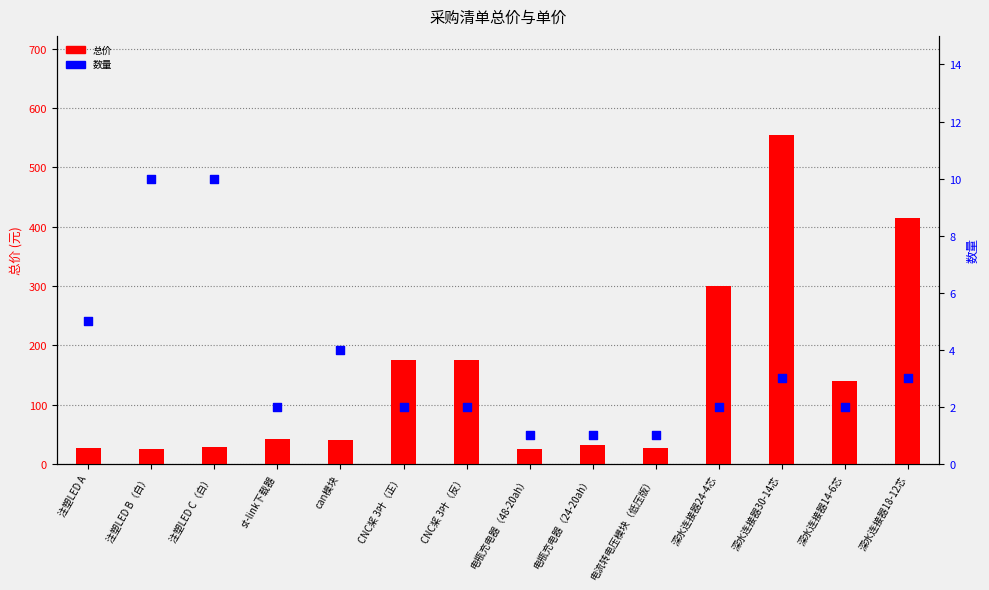

Which series reaches the maximum Y coordinate?

总价